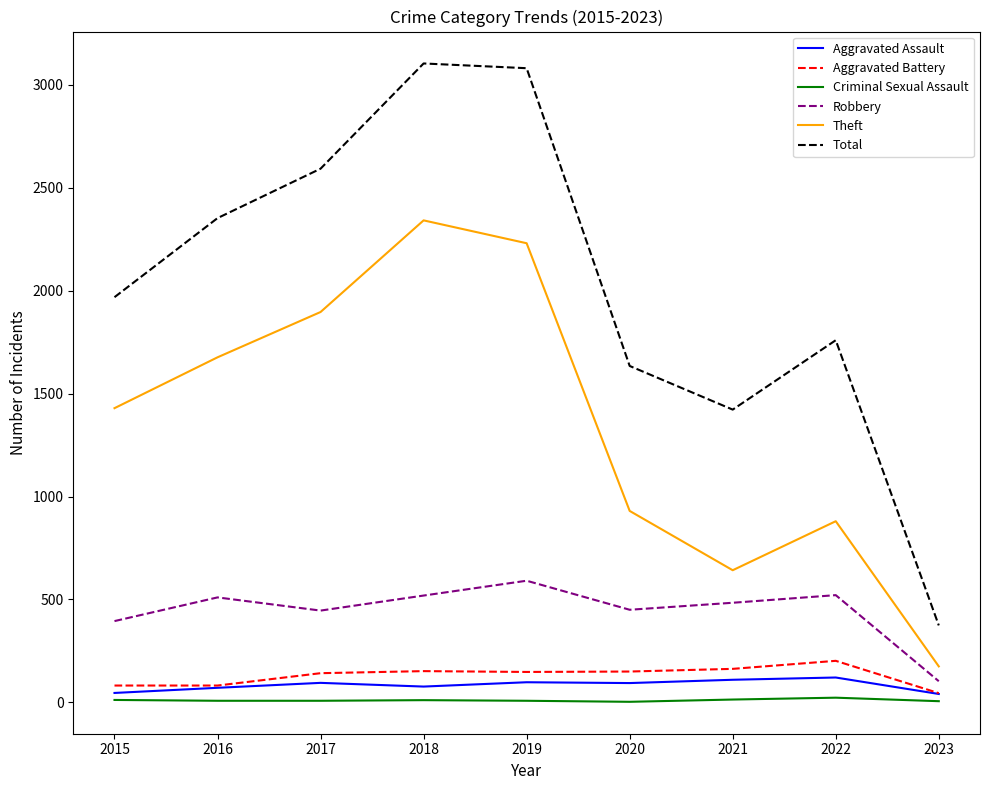

List the series in order of their peak value, lowest first.

Criminal Sexual Assault, Aggravated Assault, Aggravated Battery, Robbery, Theft, Total